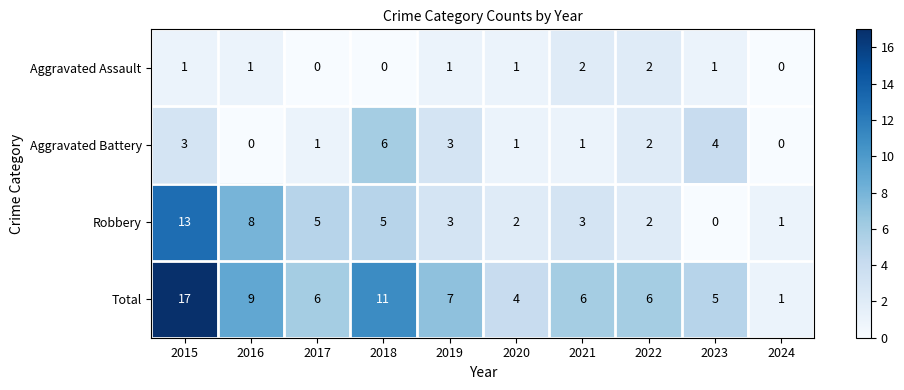

Is it true that Total equals 2 at 2017?

False